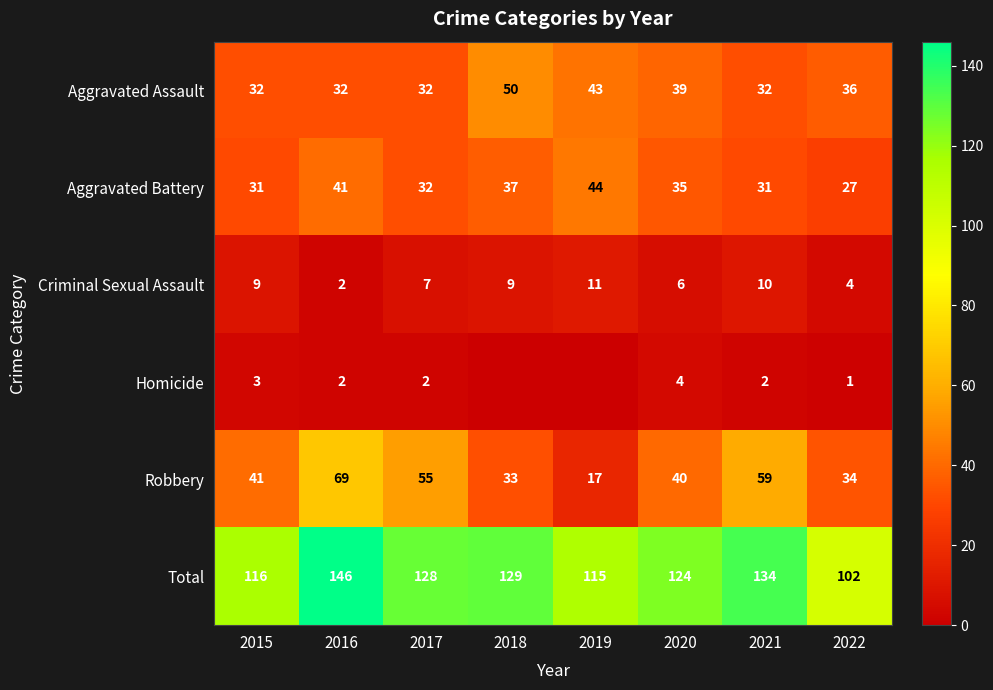

At 2021, list the series in order from largest to smallest.

Total, Robbery, Aggravated Assault, Aggravated Battery, Criminal Sexual Assault, Homicide